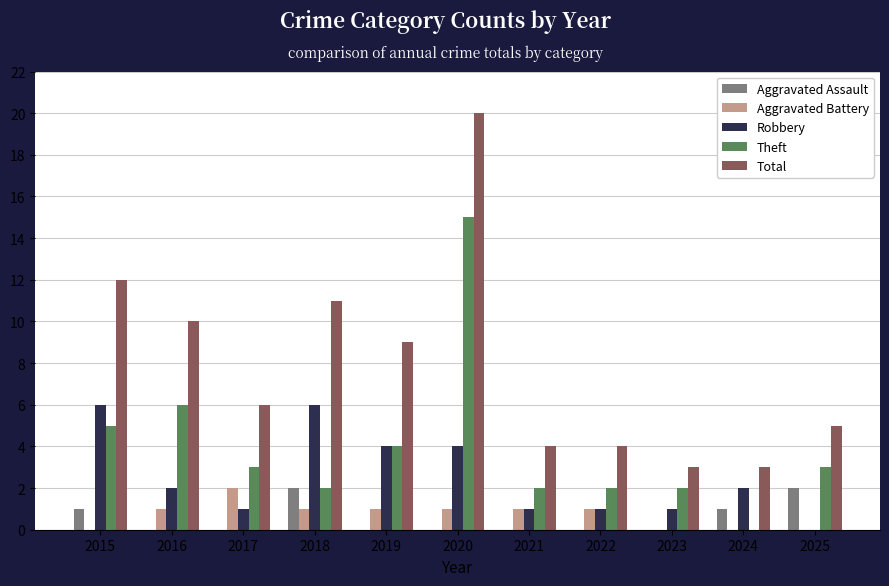

Reading left to right, transcribe all the data shown in this chart.

Aggravated Assault: 2015=1	2016=0	2017=0	2018=2	2019=0	2020=0	2021=0	2022=0	2023=0	2024=1	2025=2
Aggravated Battery: 2015=0	2016=1	2017=2	2018=1	2019=1	2020=1	2021=1	2022=1	2023=0	2024=0	2025=0
Robbery: 2015=6	2016=2	2017=1	2018=6	2019=4	2020=4	2021=1	2022=1	2023=1	2024=2	2025=0
Theft: 2015=5	2016=6	2017=3	2018=2	2019=4	2020=15	2021=2	2022=2	2023=2	2024=0	2025=3
Total: 2015=12	2016=10	2017=6	2018=11	2019=9	2020=20	2021=4	2022=4	2023=3	2024=3	2025=5